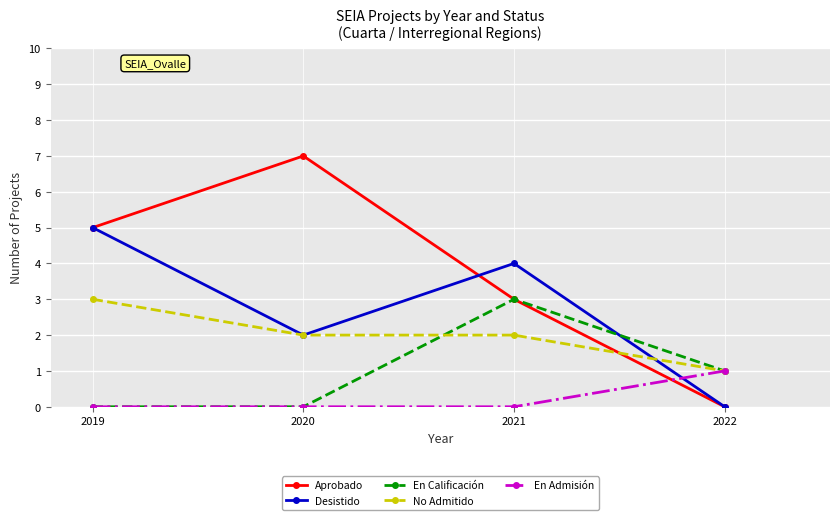

How many lines are shown in the chart?

5